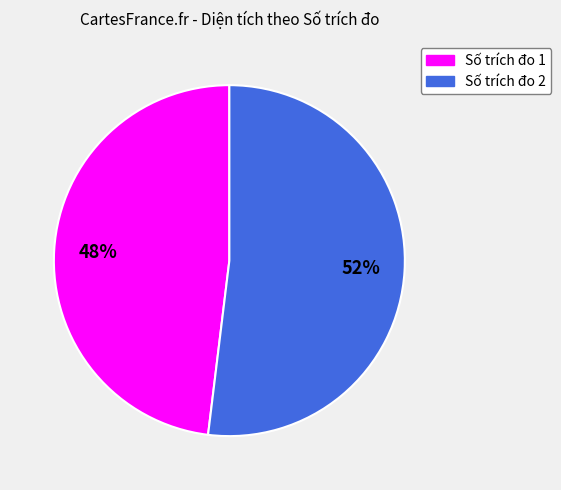

To the nearest percent, what percentage of the pie is Số trích đo 2?

52%